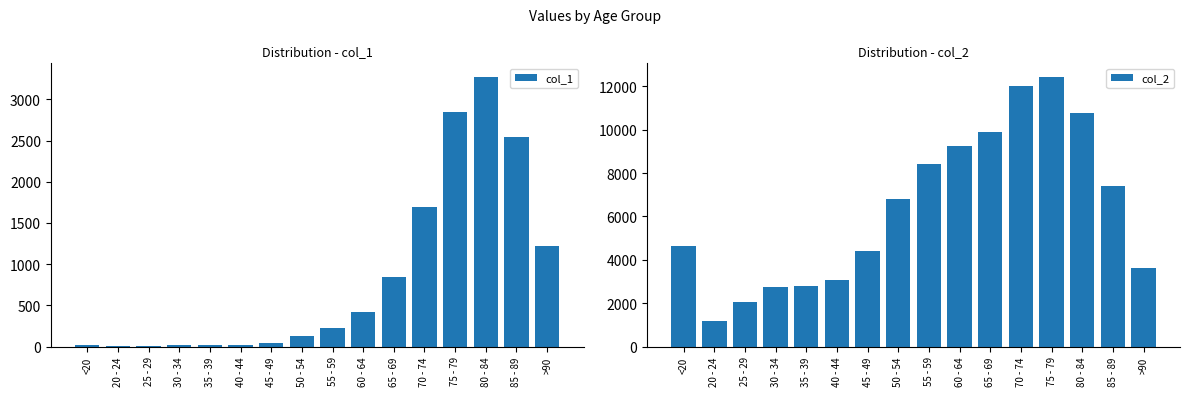

How many data points in col_2 are less than 6803?

8